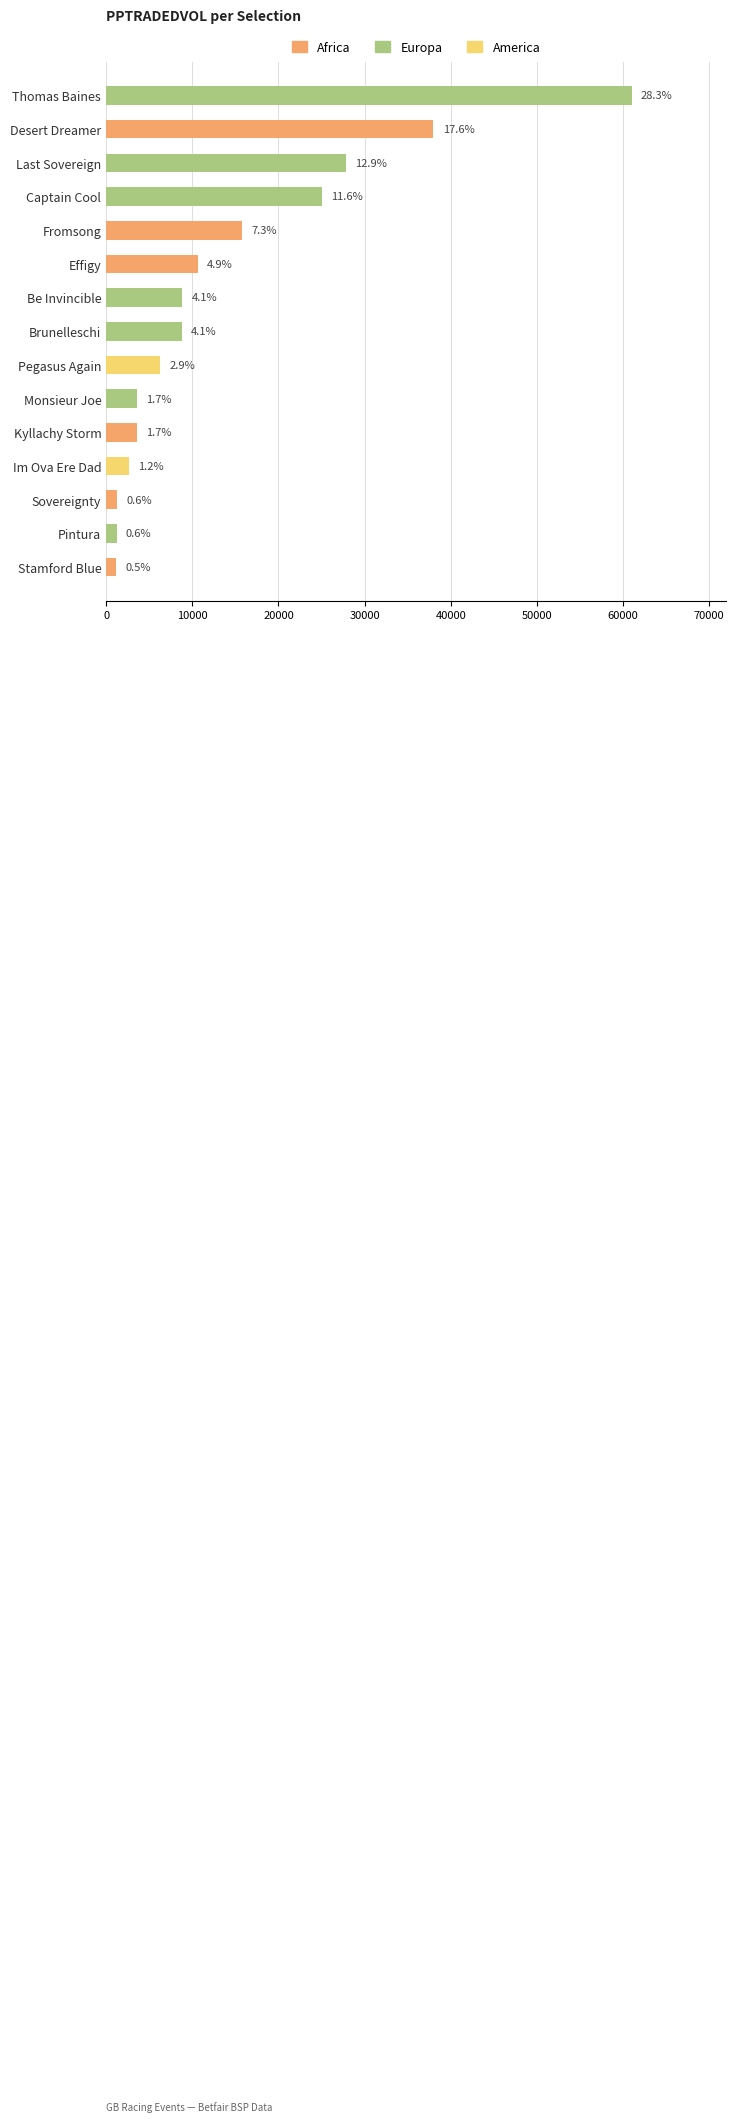

How many bars are there in total?

15